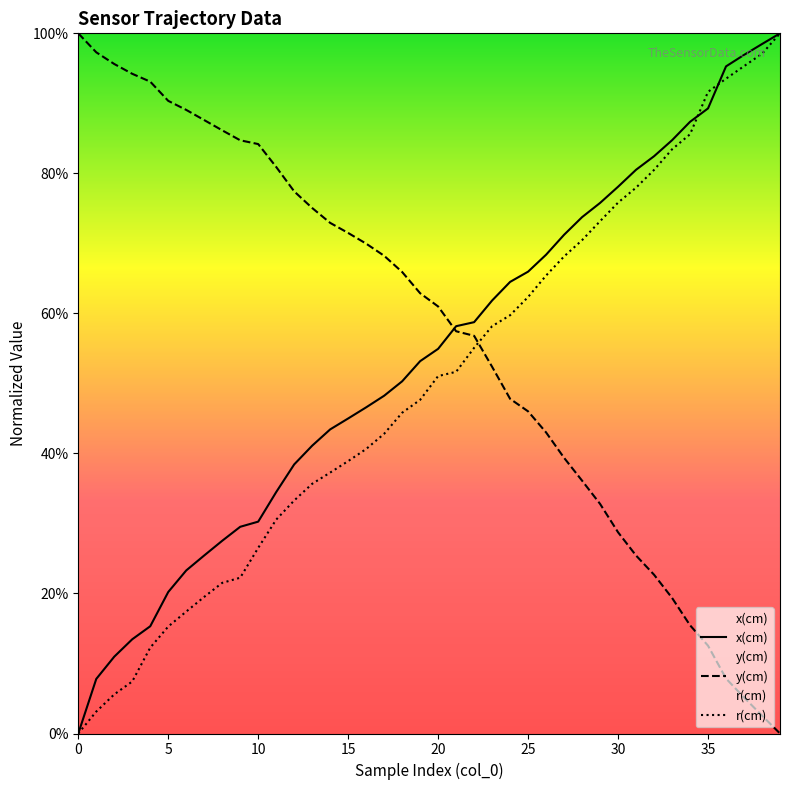

True or false: x(cm) has more than 0 interior local peaks.

False